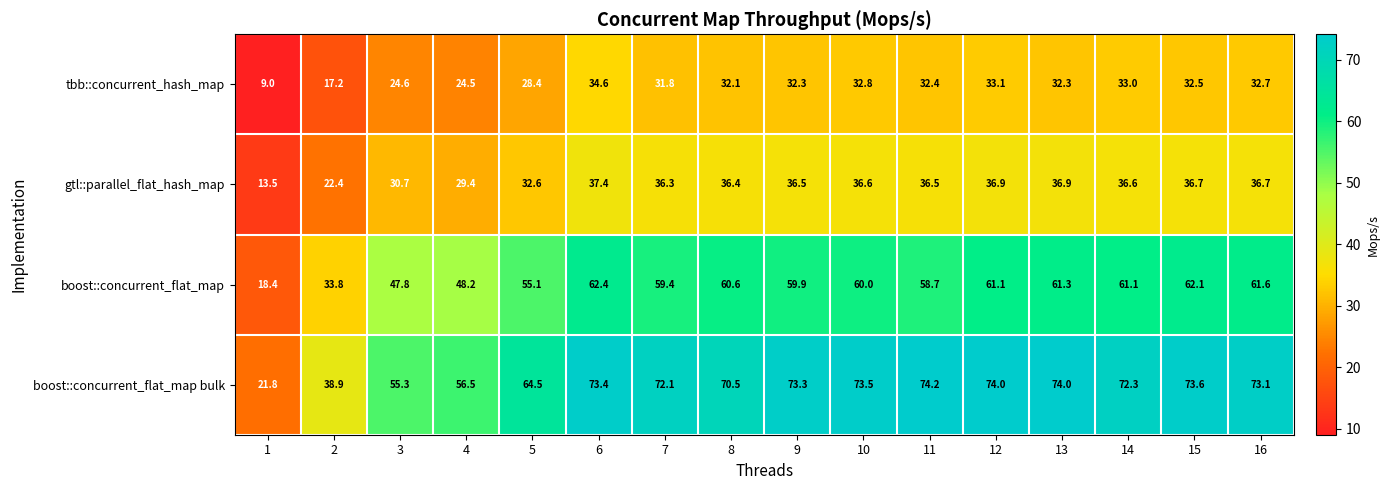

Which series has the largest total across all categories?

boost::concurrent_flat_map bulk